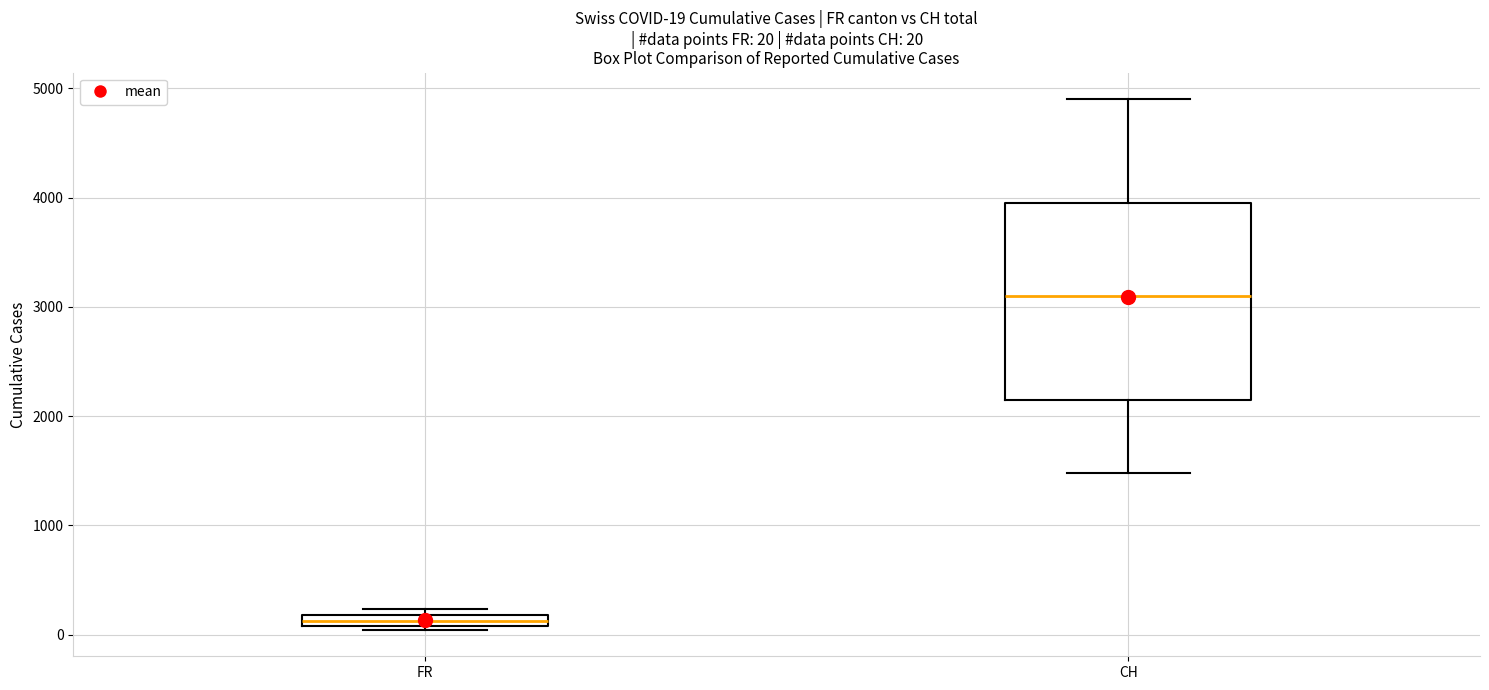

Which box has the highest median line?

CH